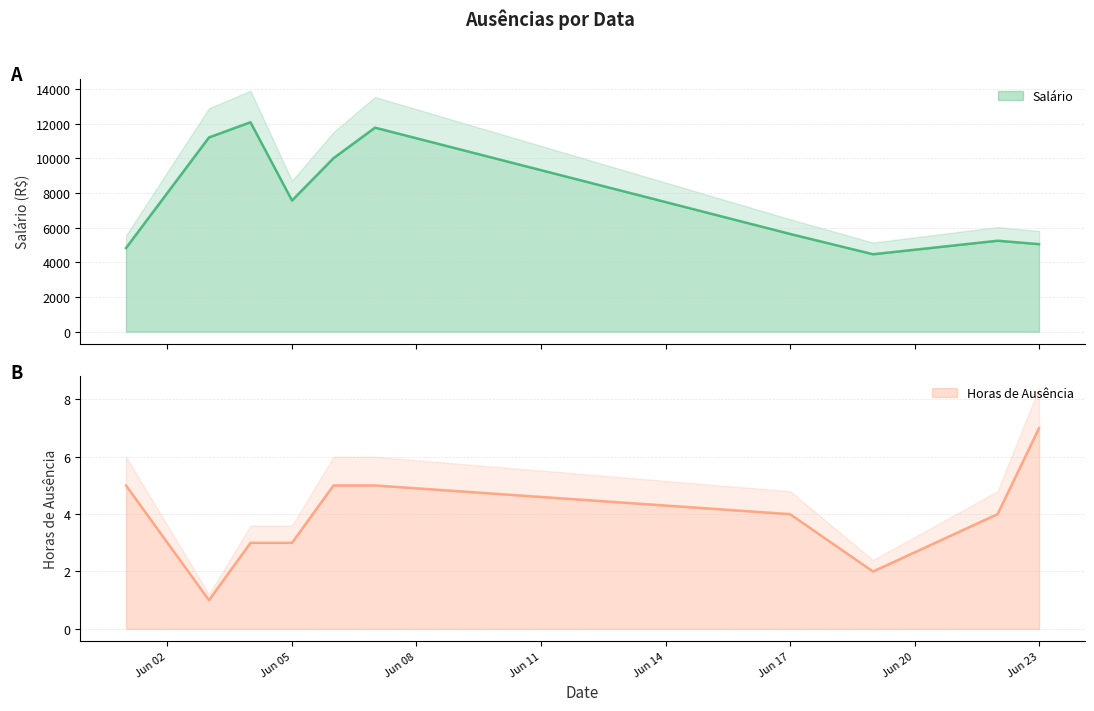

In Salário, how many points are lower than both neighbors (excluding endpoints)?

2